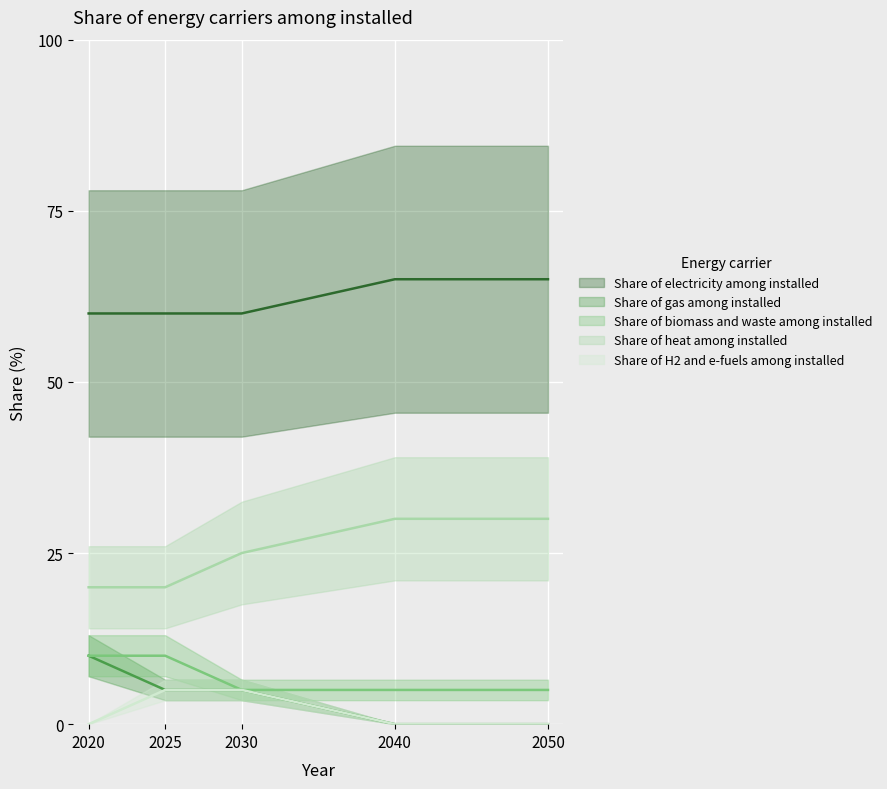

Is the value of Share of electricity among installed at 2020 greater than the value of Share of H2 and e-fuels among installed at 2050?

Yes